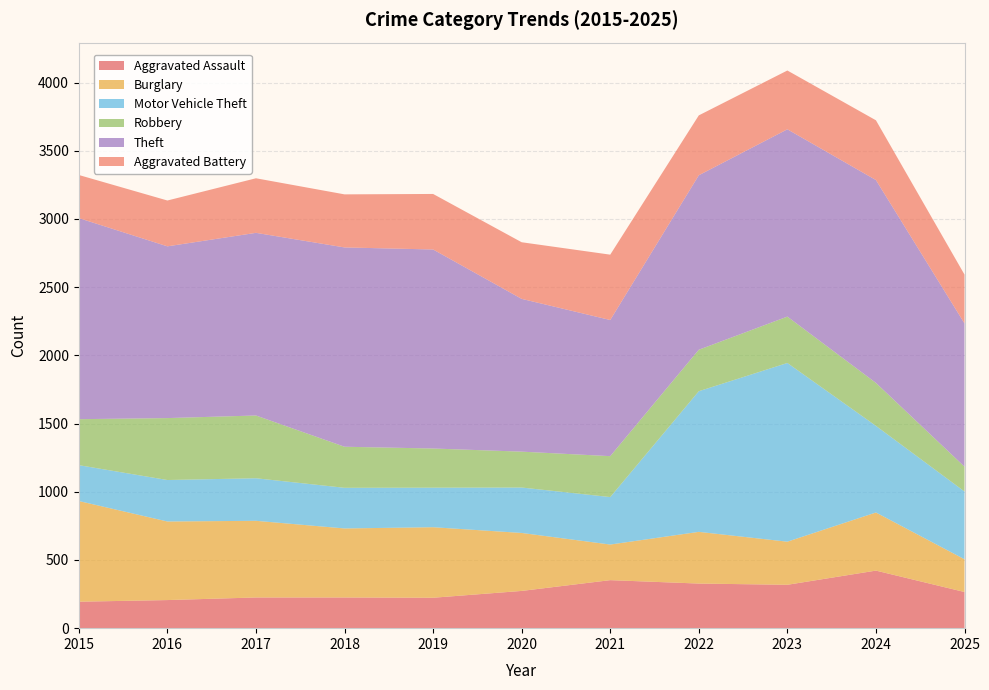

Reading left to right, list all the values displayed in this chart.

Aggravated Assault: 194	206	225	225	223	273	352	327	318	422	265
Burglary: 738	576	562	506	517	425	261	379	316	426	240
Motor Vehicle Theft: 263	304	312	298	290	333	348	1031	1310	635	497
Robbery: 337	454	460	301	287	263	300	304	340	315	182
Theft: 1474	1259	1339	1461	1459	1120	998	1279	1373	1487	1050
Aggravated Battery: 316	336	400	389	407	415	479	439	431	438	358